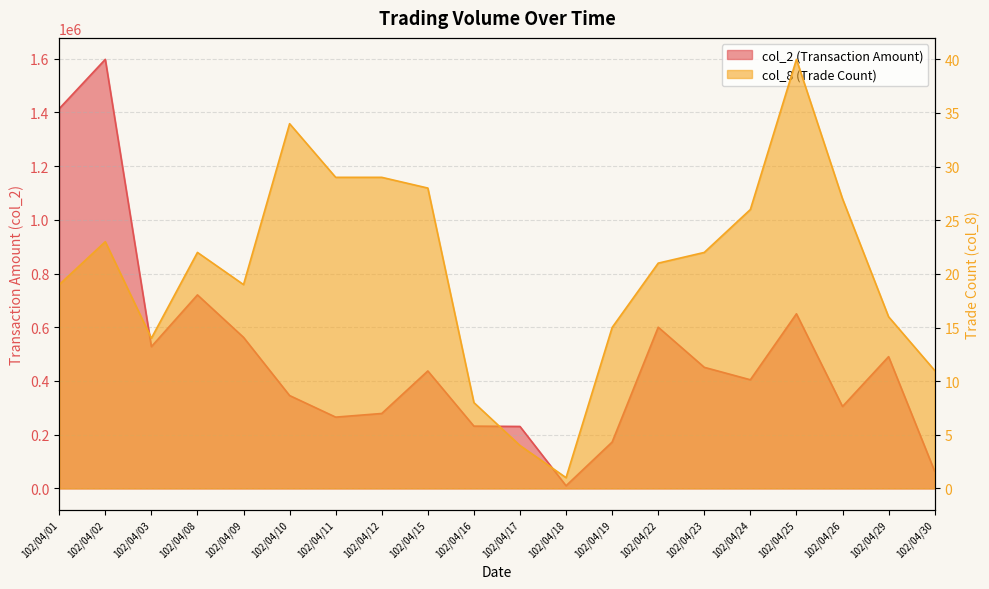

True or false: col_8 has more than 1 interior local peaks.

True